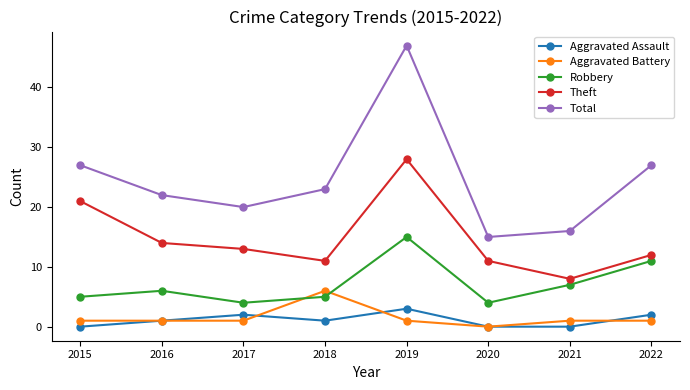

At which label does Total first exceed 23?

2015